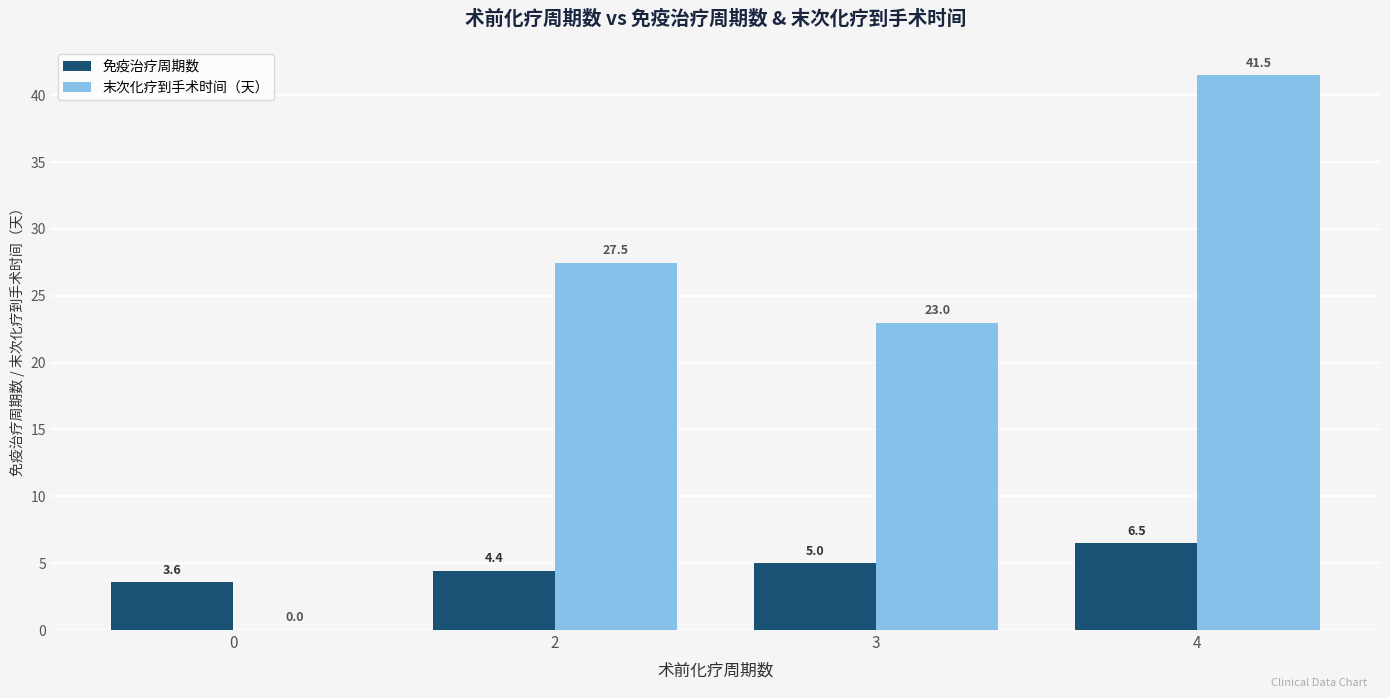

True or false: 末次化疗到手术时间（天） has a value of 23.0 at 3.

True